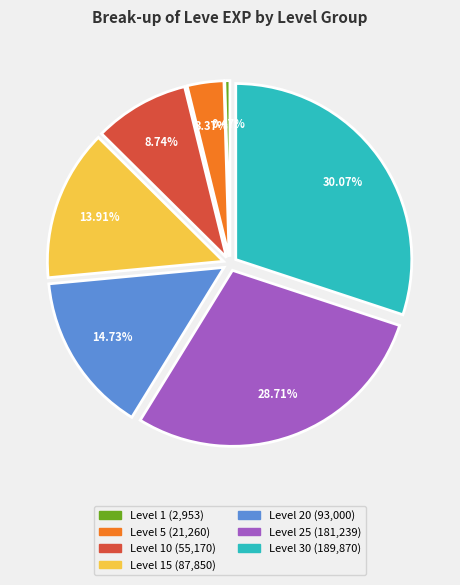

Count the number of slices in the pie.

7